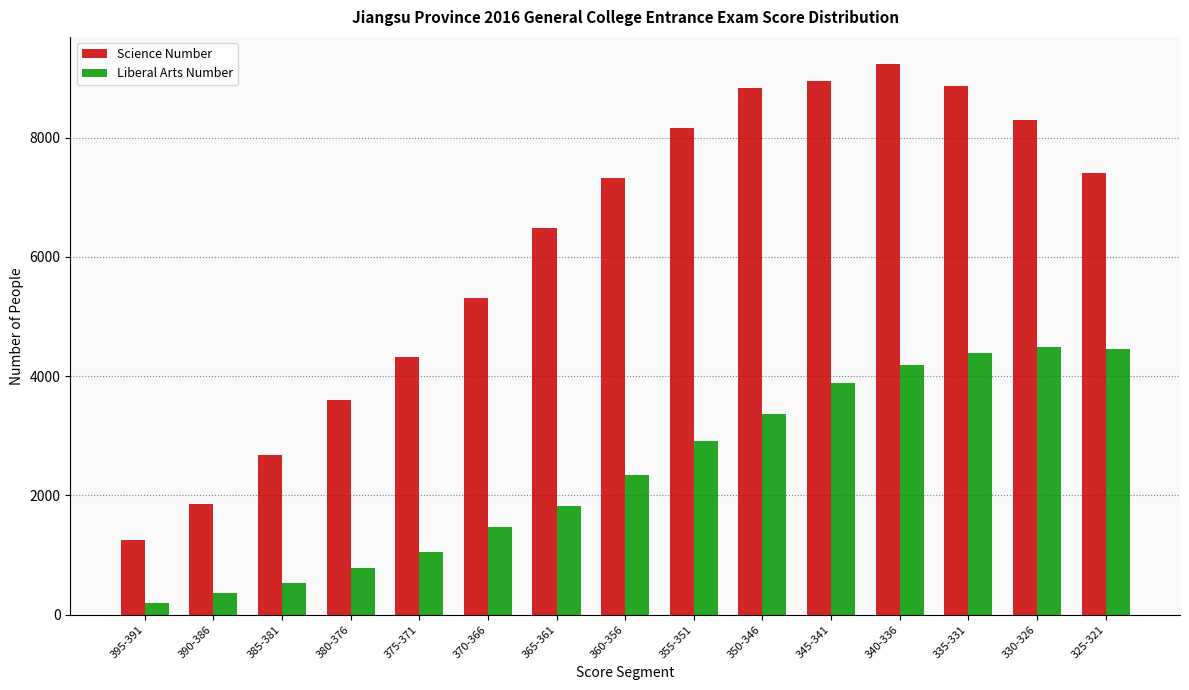

What is the value of the Liberal Arts Number bar at the 5th from the left?

1049